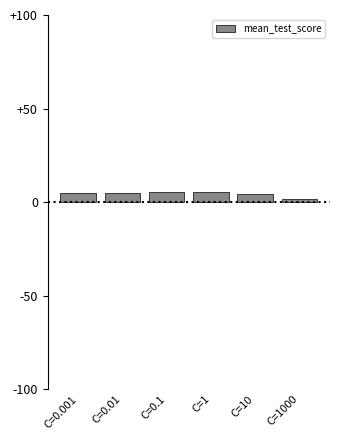

What is the change in value from C=0.001 to C=10?

-0.7